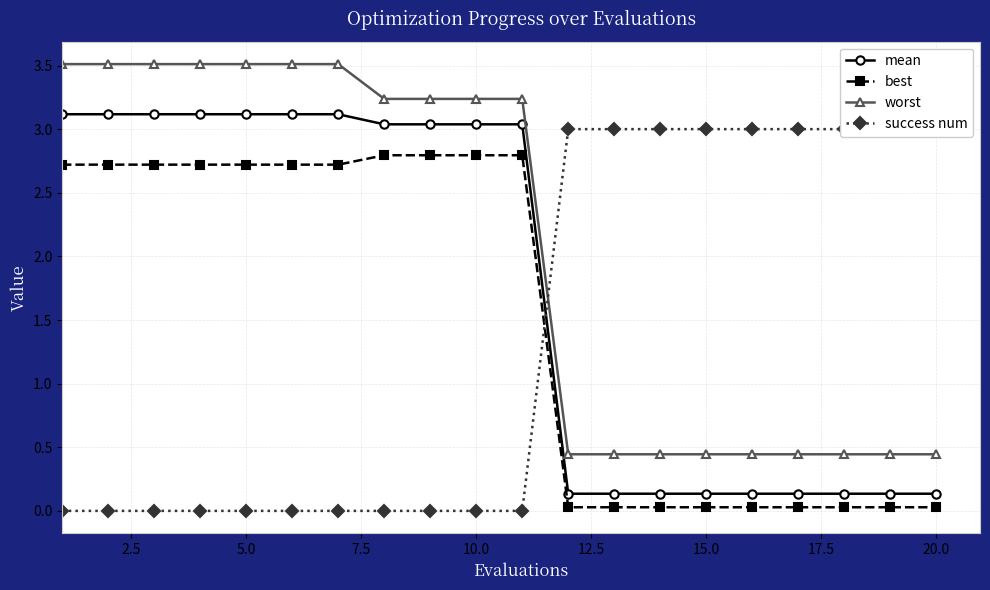

List the series in order of their overall mean, lowest first.

success num, best, mean, worst